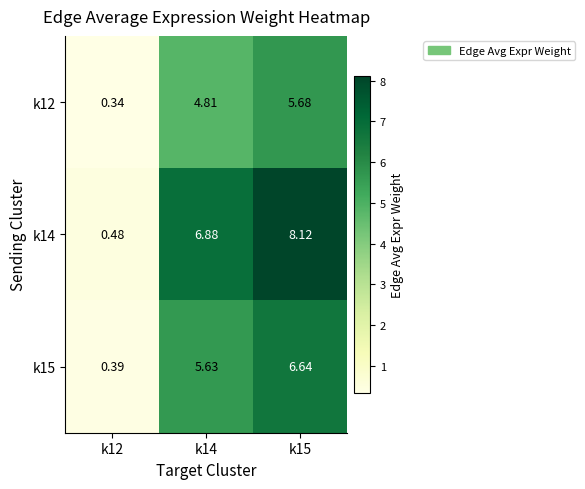

At k14, list the series in order from largest to smallest.

k14, k15, k12